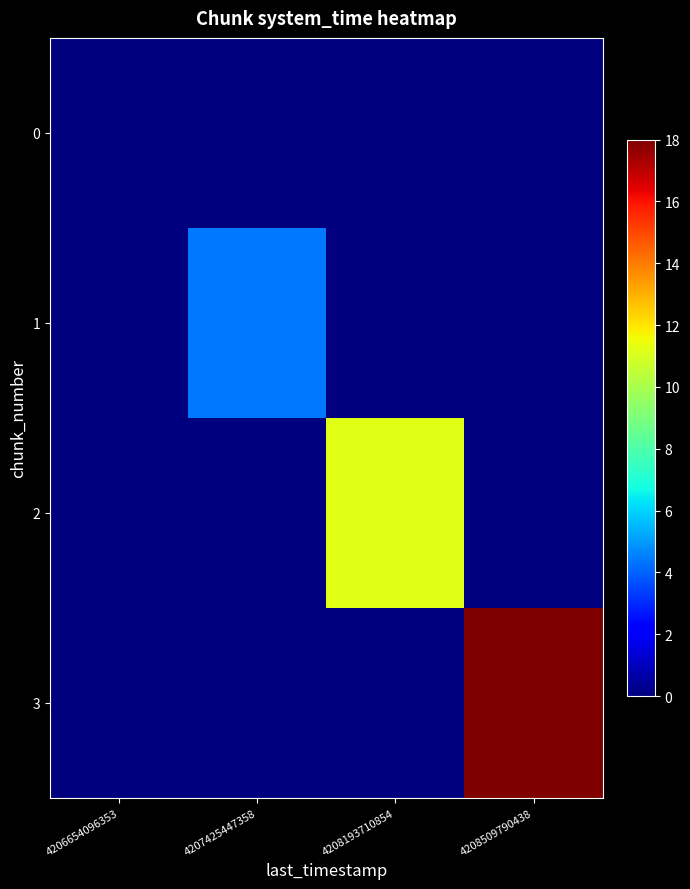

Reading left to right, what are all the values shown in this chart?

0: 4206654096353=0.0	4207425447358=0.0	4208193710854=0.0	4208509790438=0.0
1: 4206654096353=0.0	4207425447358=4.4	4208193710854=0.0	4208509790438=0.0
2: 4206654096353=0.0	4207425447358=0.0	4208193710854=11.2	4208509790438=0.0
3: 4206654096353=0.0	4207425447358=0.0	4208193710854=0.0	4208509790438=18.0